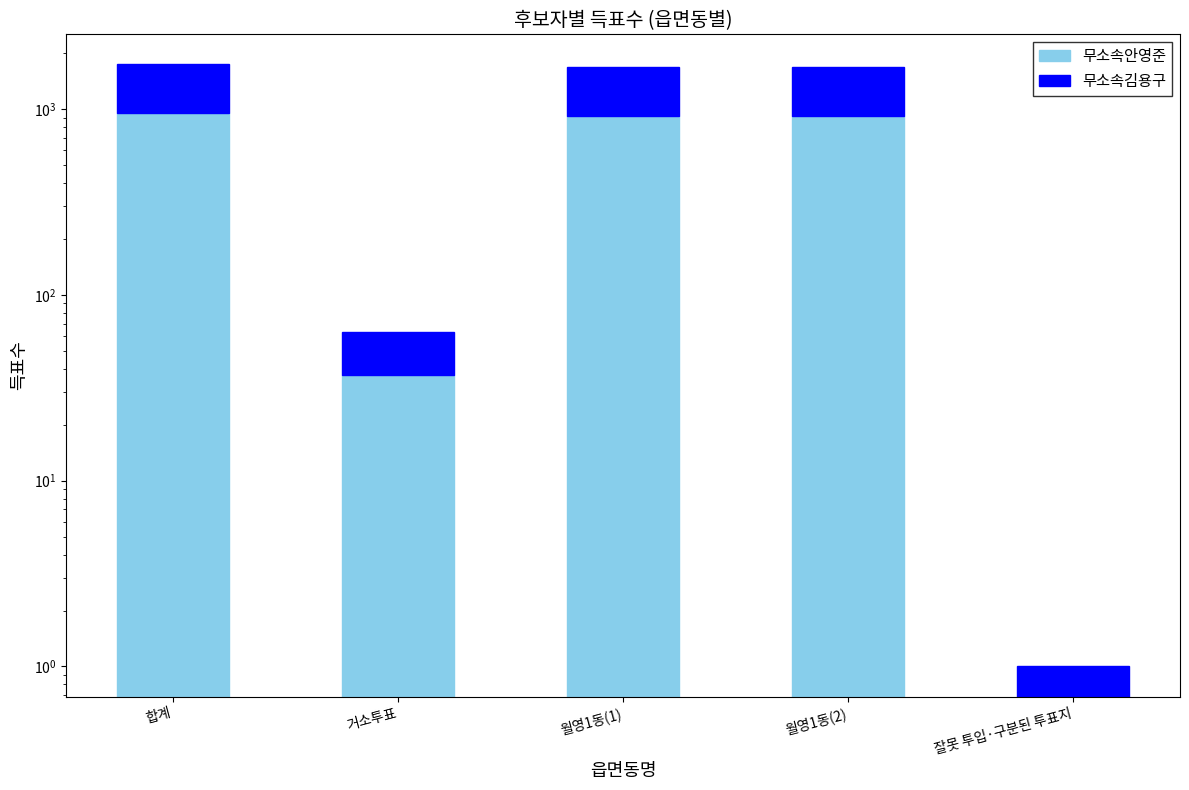

At which label does 무소속안영준 reach its minimum?

잘못 투입·구분된 투표지